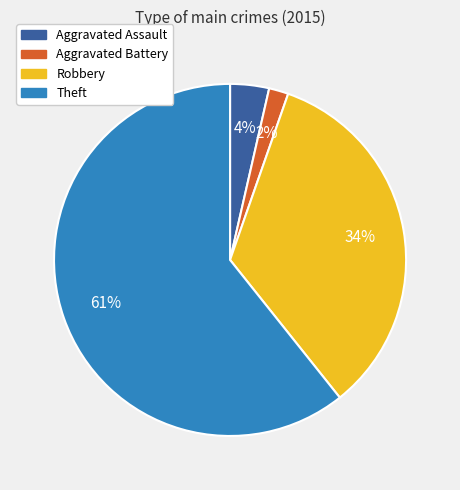

Does Theft represent more than half of the total?

Yes